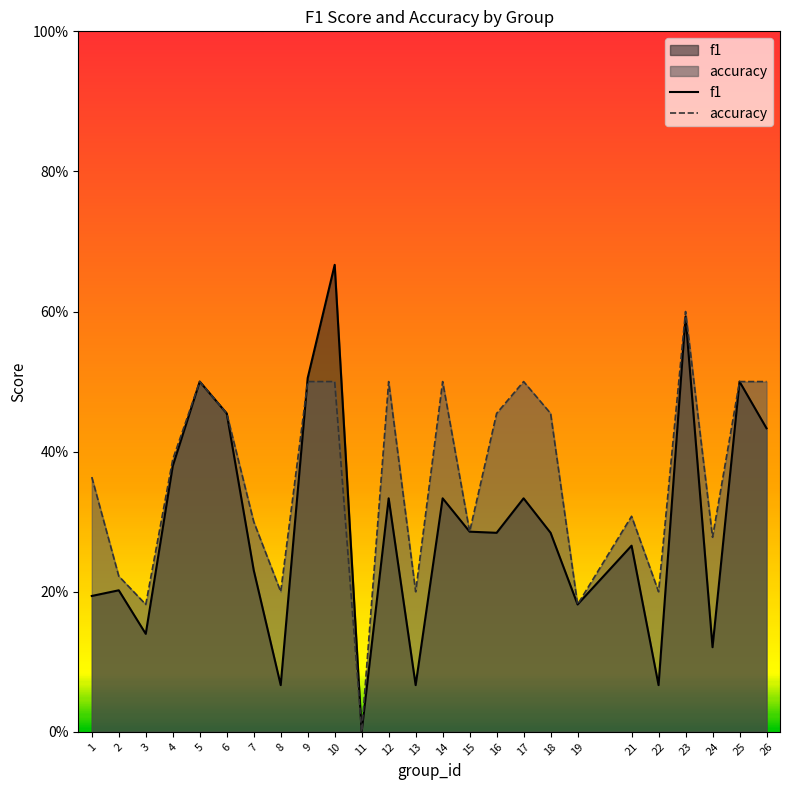

The accuracy series shows 0.7 at 26. True or false?

False